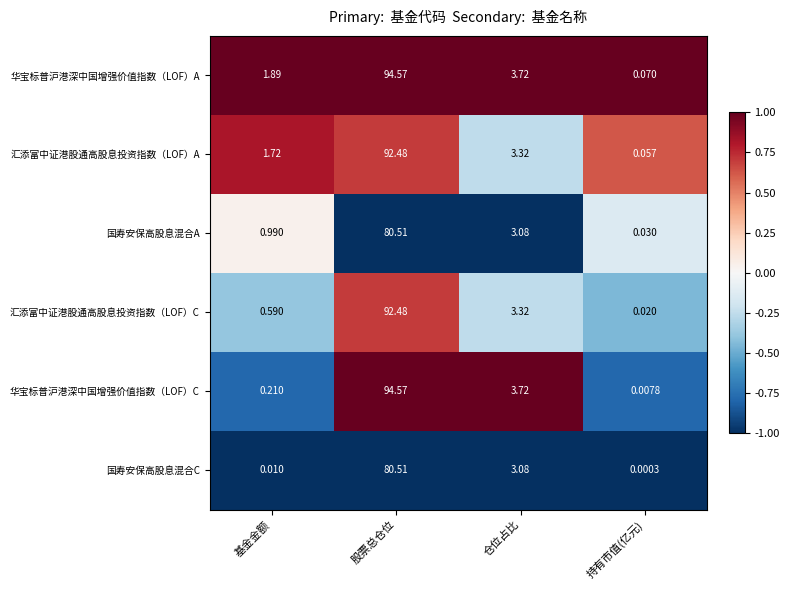

At which label is 国寿安保高股息混合C closest to 40?

仓位占比